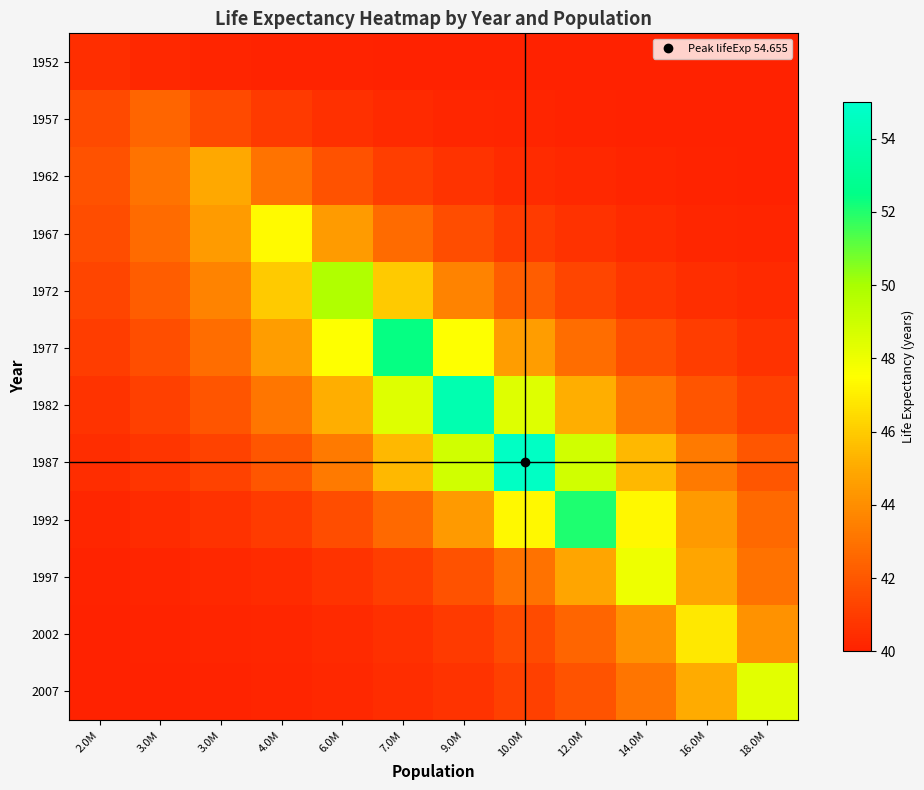

At how many categories does at least one series exceed 53?

2